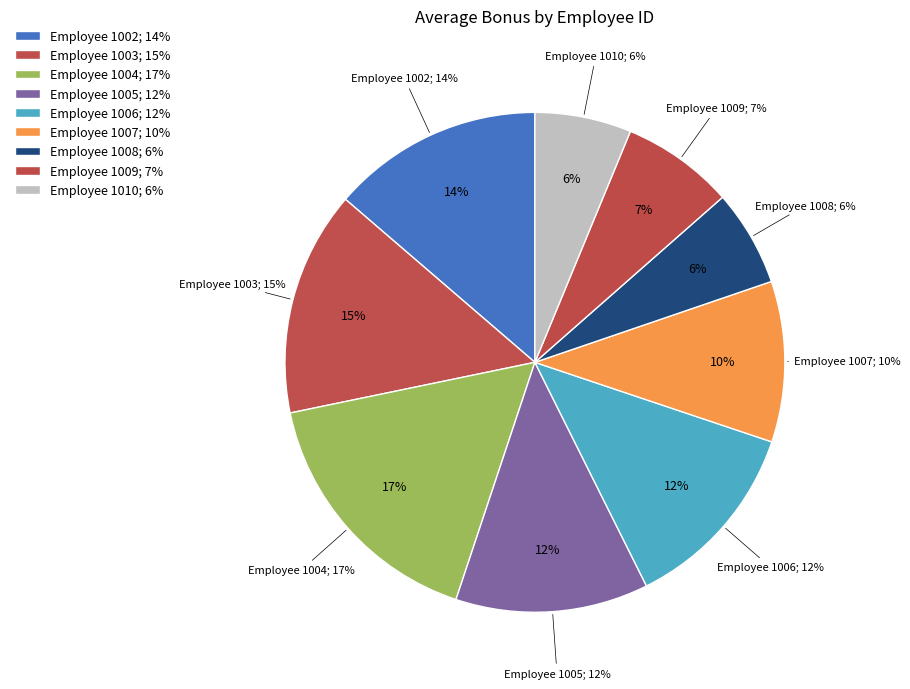

Is there a majority slice in this chart?

No